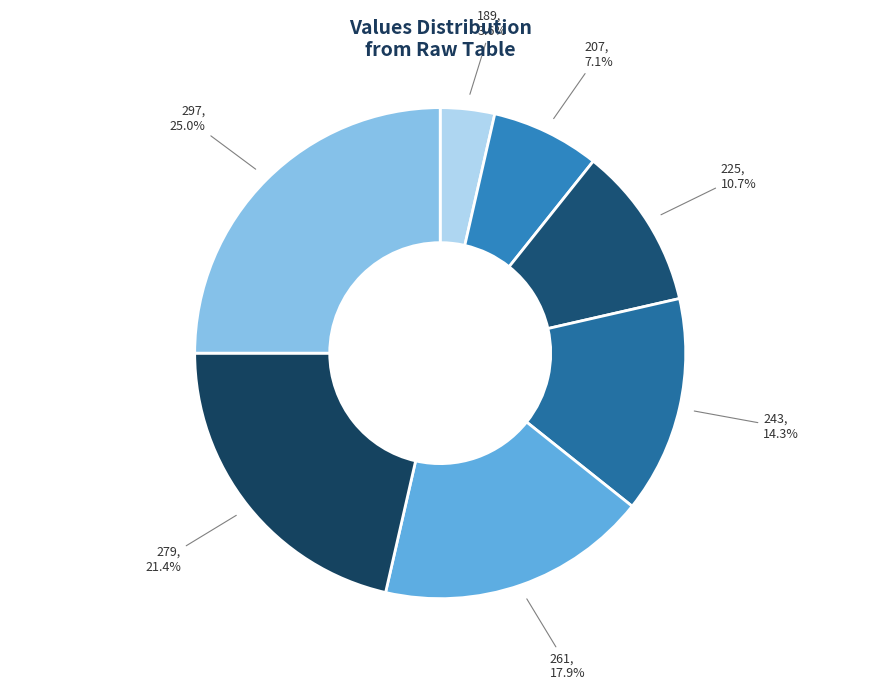

Count the number of slices in the pie.

7